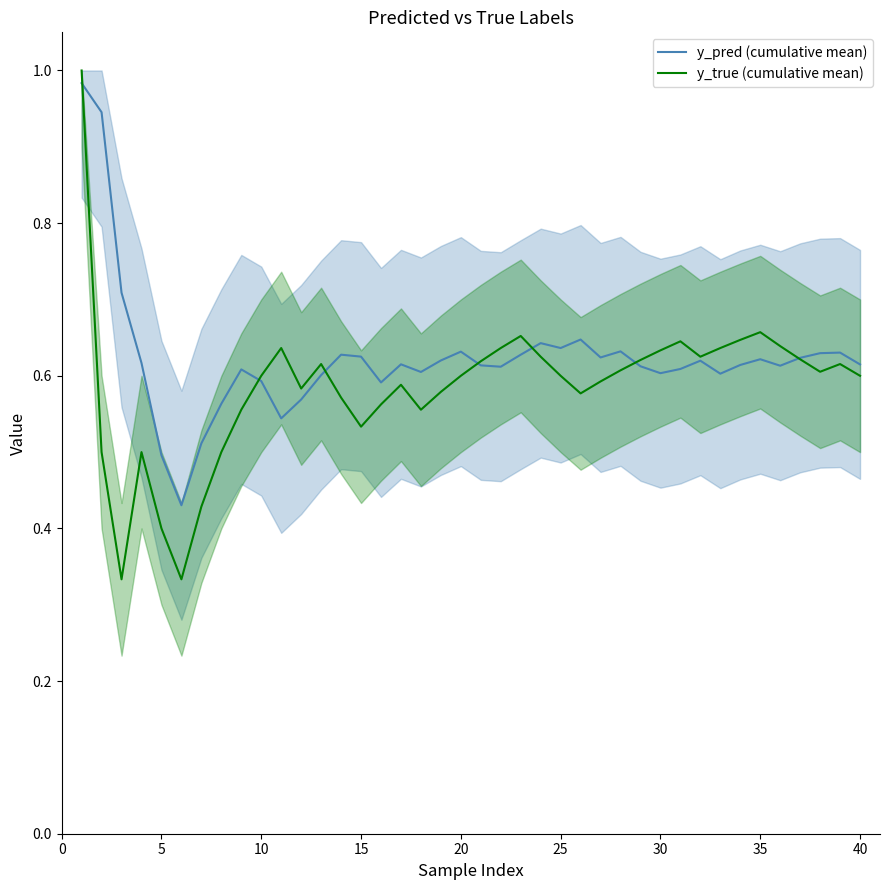

How many interior local peaks does the y_true (cumulative mean) series have?

8